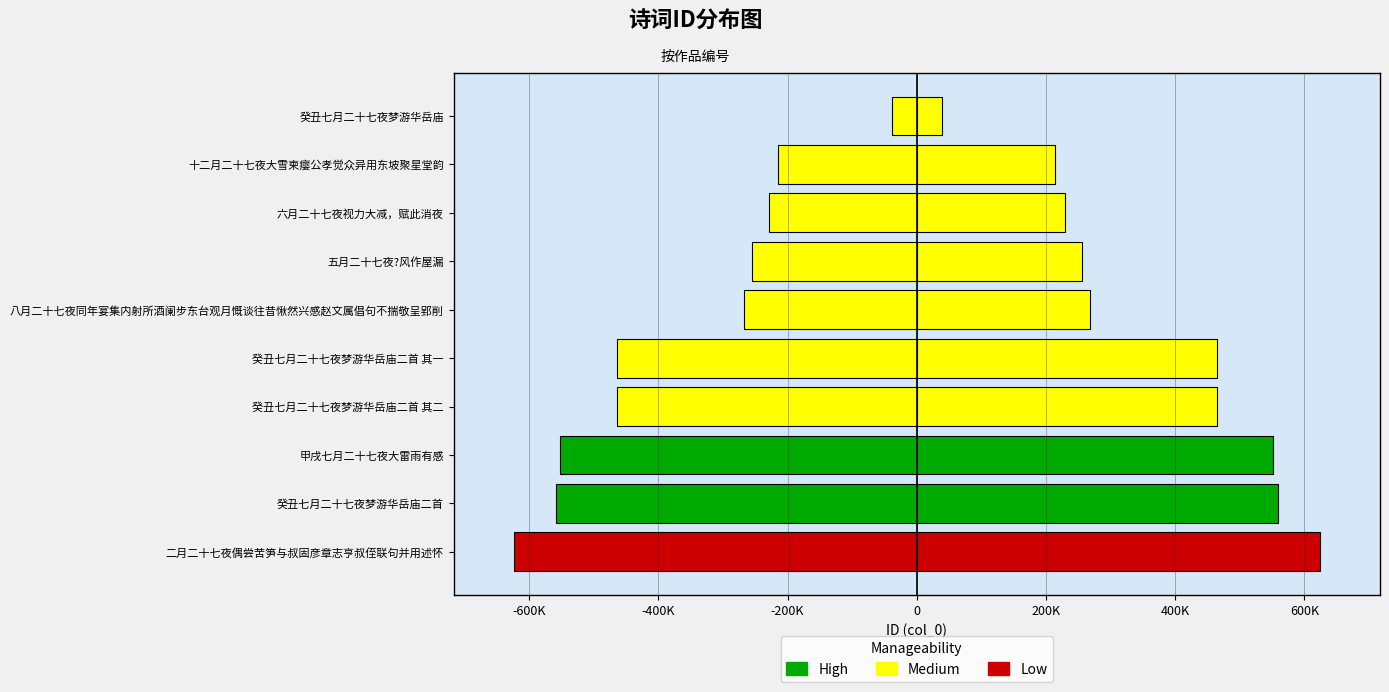

What is the label of the 7th bar from the right?

癸丑七月二十七夜梦游华岳庙